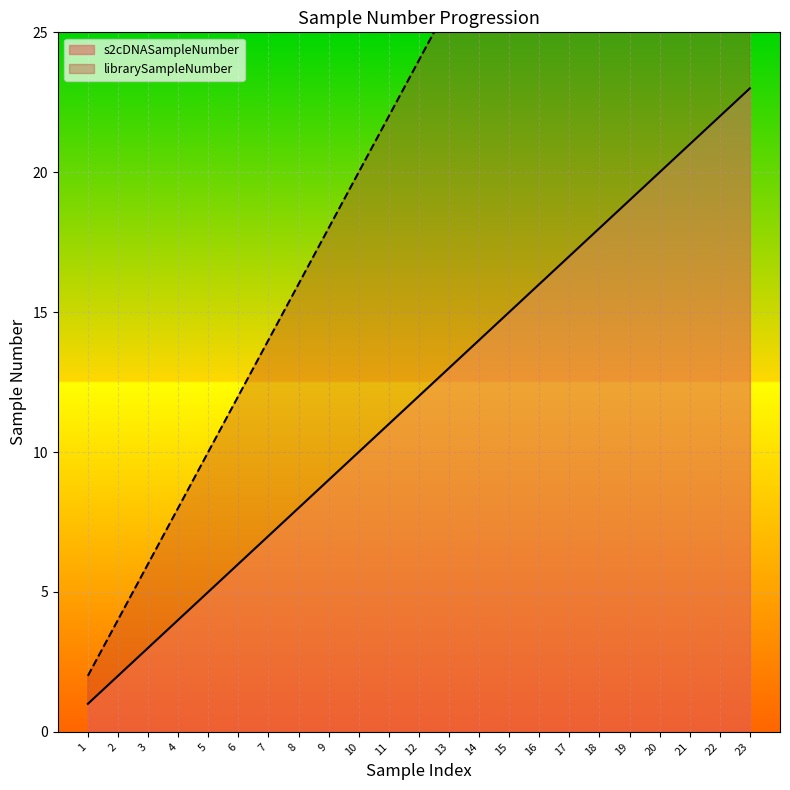

What is the smallest value displayed?

1